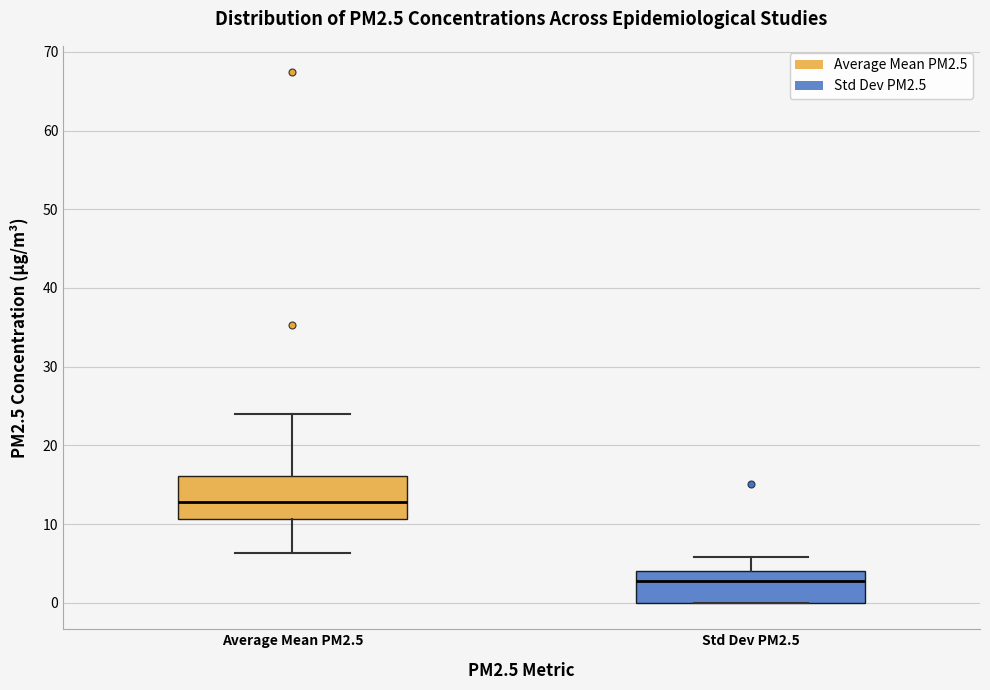

Reading left to right, read every box against the y-axis: the position of its median line, the range the box covers, and the ends of its whiskers. The values are not printed on the chart, so give them approximately, as read against the axis.

Average Mean PM2.5: median 13, box 11 to 16, whiskers 6 to 24
Std Dev PM2.5: median 3, box 0 to 4, whiskers 0 to 6